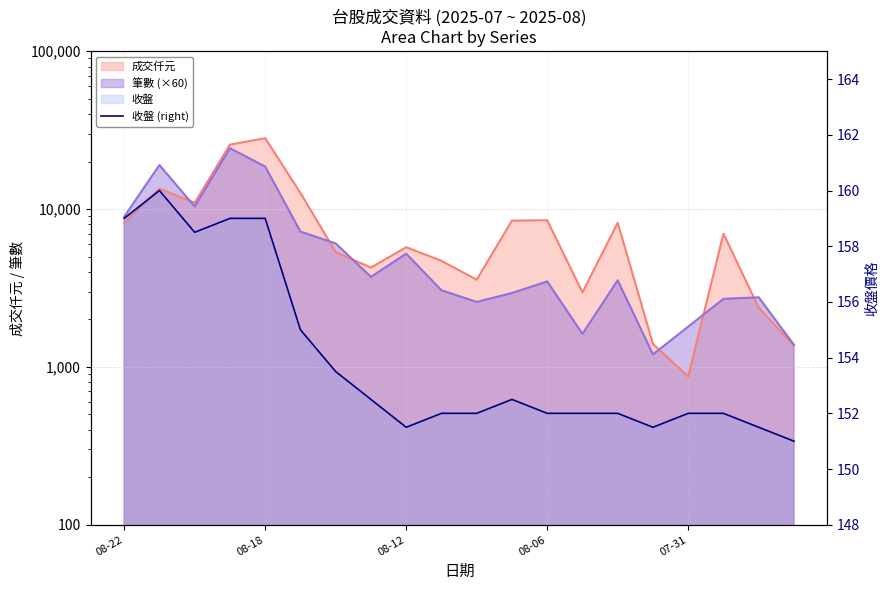

How many values are below 152?

4